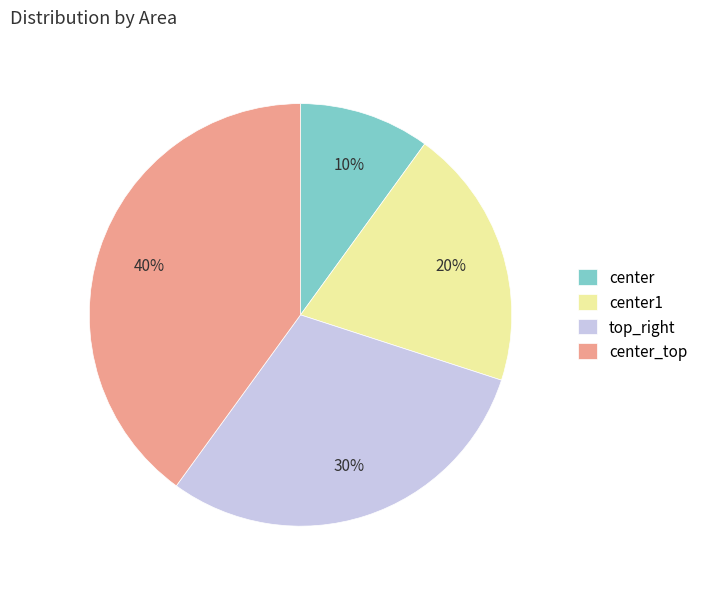

To the nearest percent, what percentage of the pie is center?

10%